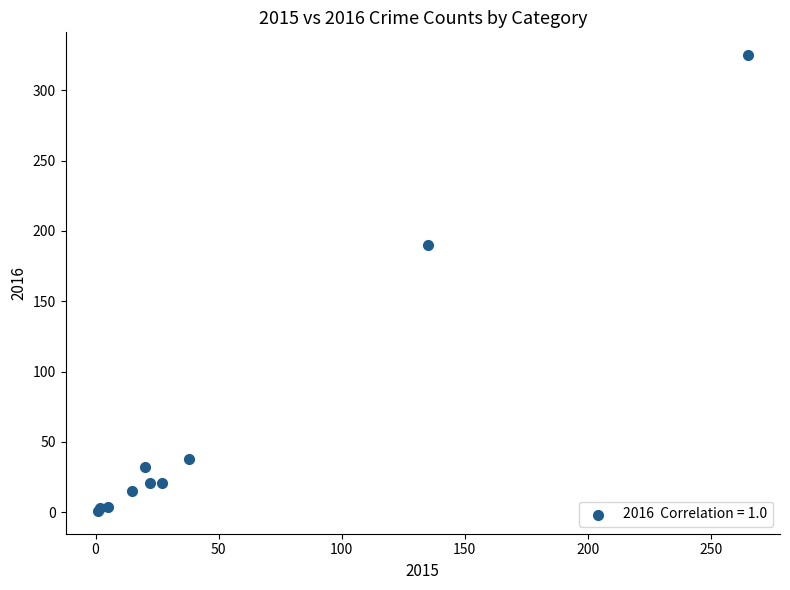

What Y value in the scatter plot is closest to 163?

190